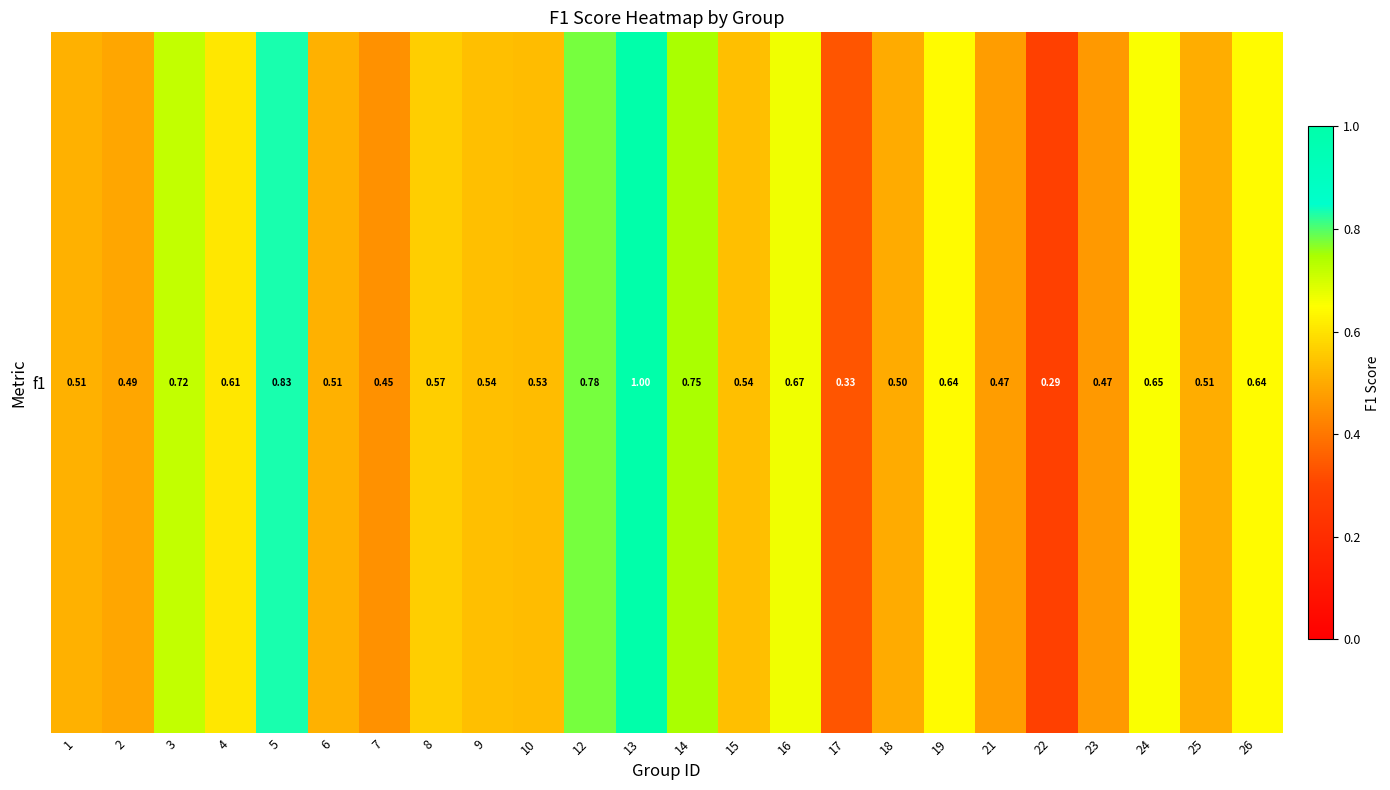

What is the difference between the second highest and second lowest values?

0.5